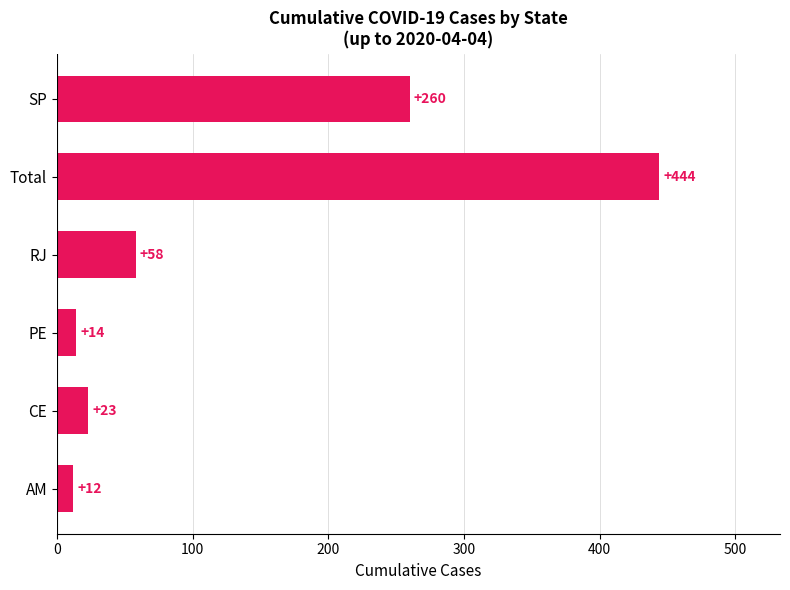

What is the difference between the maximum and minimum values?

432